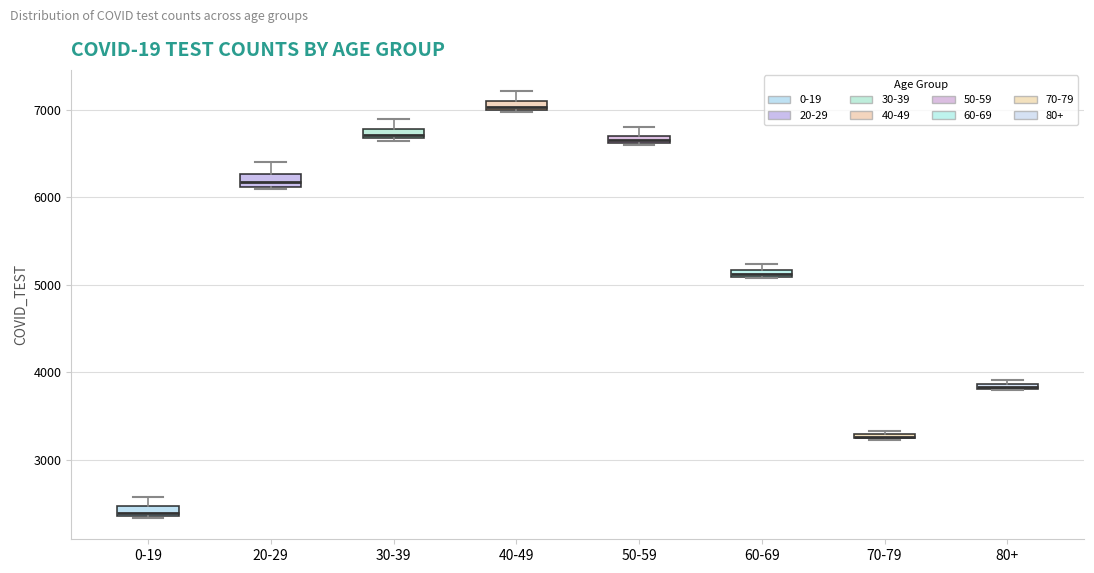

Where is the lower edge of the box for 20-29 on the y-axis? The values are not printed on the chart, so give them approximately, as read against the axis.

6100